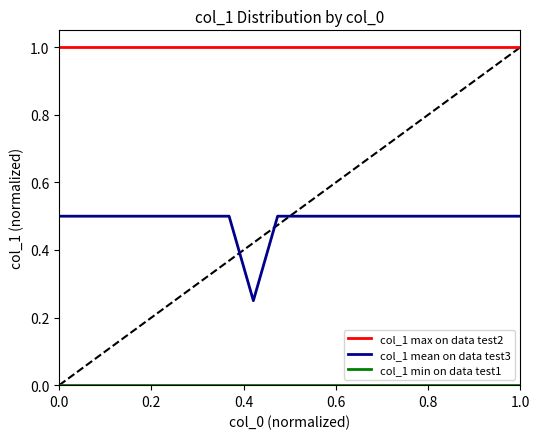

Which series has the widest spread of values?

col_1 mean on data test3